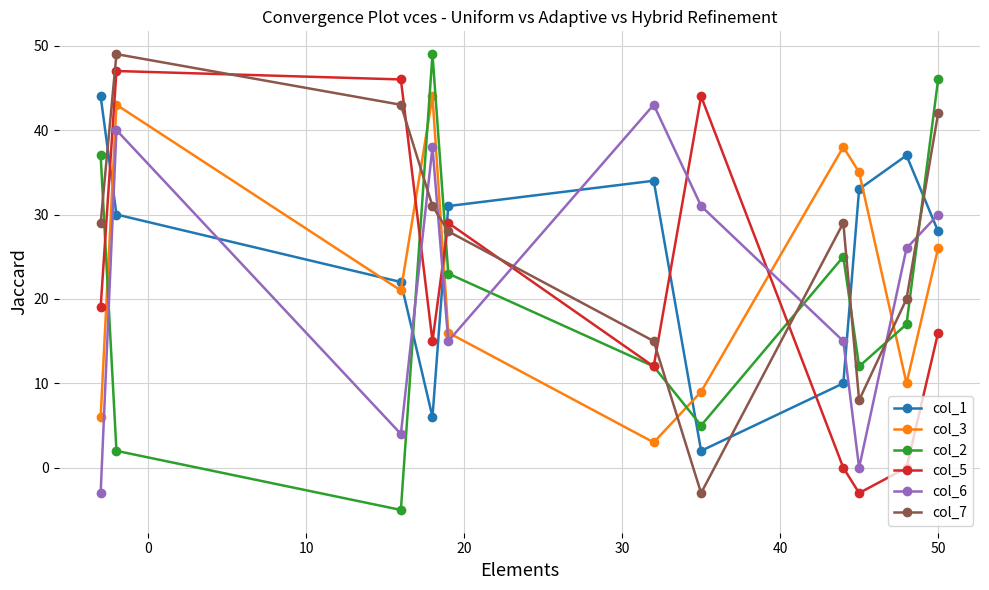

What is the difference between the maximum and minimum values in the col_2 series?

54